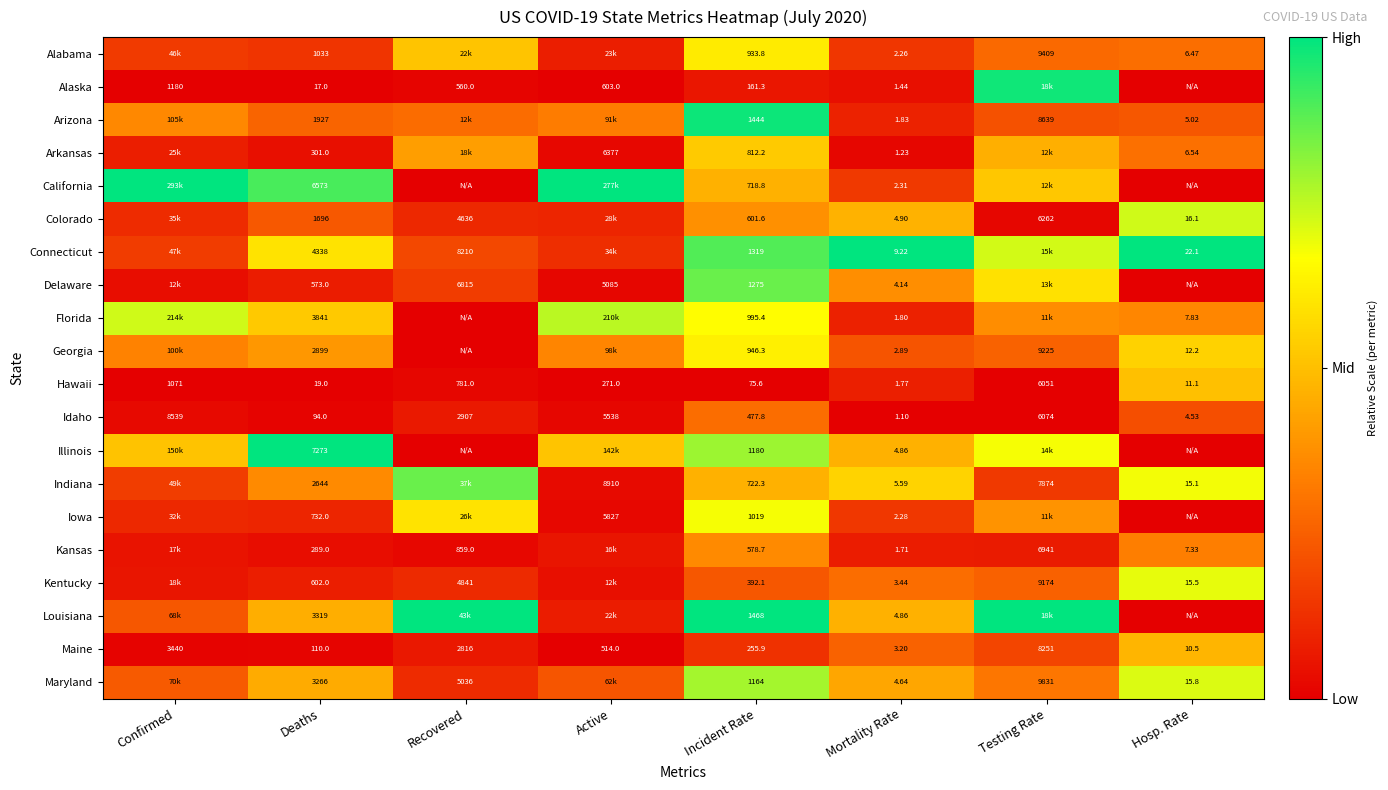

List the labels in order of Kansas value, smallest first.

Recovered, Deaths, Confirmed, Active, Testing Rate, Mortality Rate, Hosp. Rate, Incident Rate